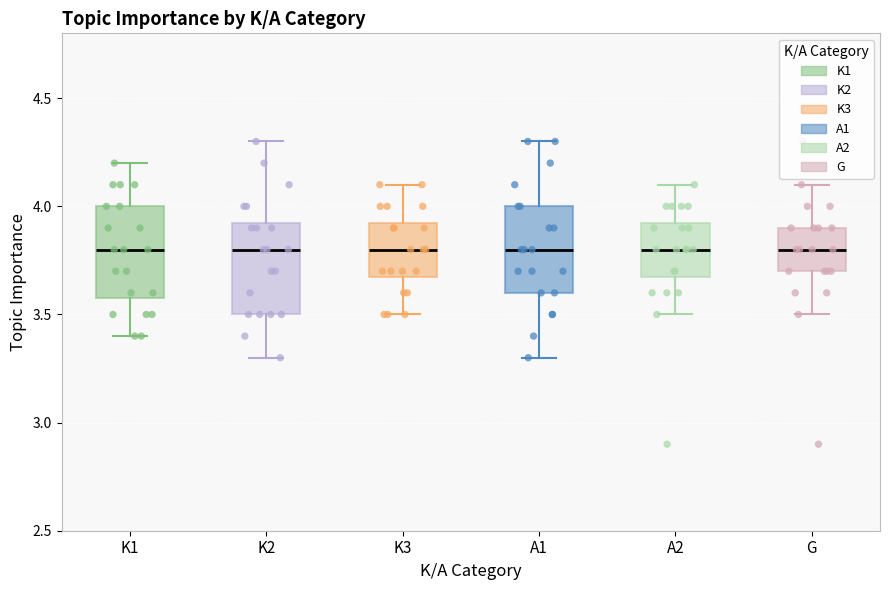

Reading left to right, read every box against the y-axis: the position of its median line, the range the box covers, and the ends of its whiskers. The values are not printed on the chart, so give them approximately, as read against the axis.

K1: median 3.80, box 3.60 to 4.00, whiskers 3.40 to 4.20
K2: median 3.80, box 3.50 to 3.95, whiskers 3.30 to 4.30
K3: median 3.80, box 3.70 to 3.95, whiskers 3.50 to 4.10
A1: median 3.80, box 3.60 to 4.00, whiskers 3.30 to 4.30
A2: median 3.80, box 3.70 to 3.95, whiskers 3.50 to 4.10
G: median 3.80, box 3.70 to 3.90, whiskers 3.50 to 4.10